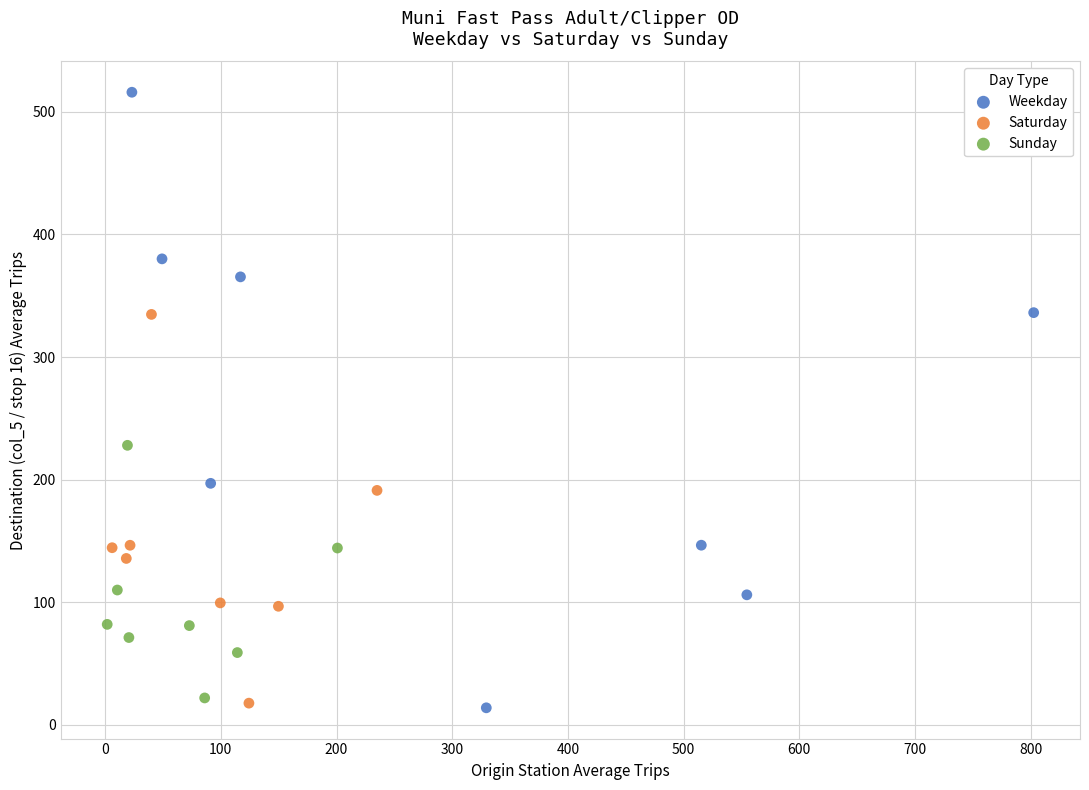

Which series has the widest spread of Y values?

Weekday